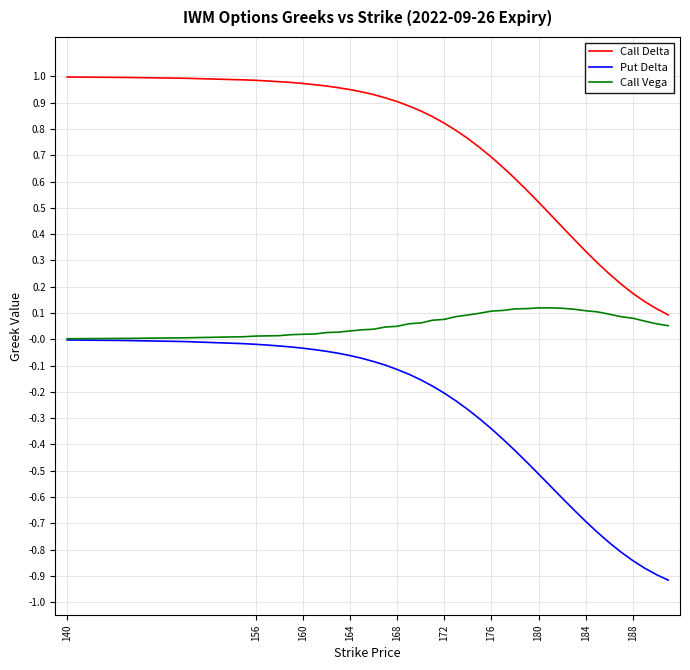

True or false: Call Delta and Put Delta cross at least once.

False